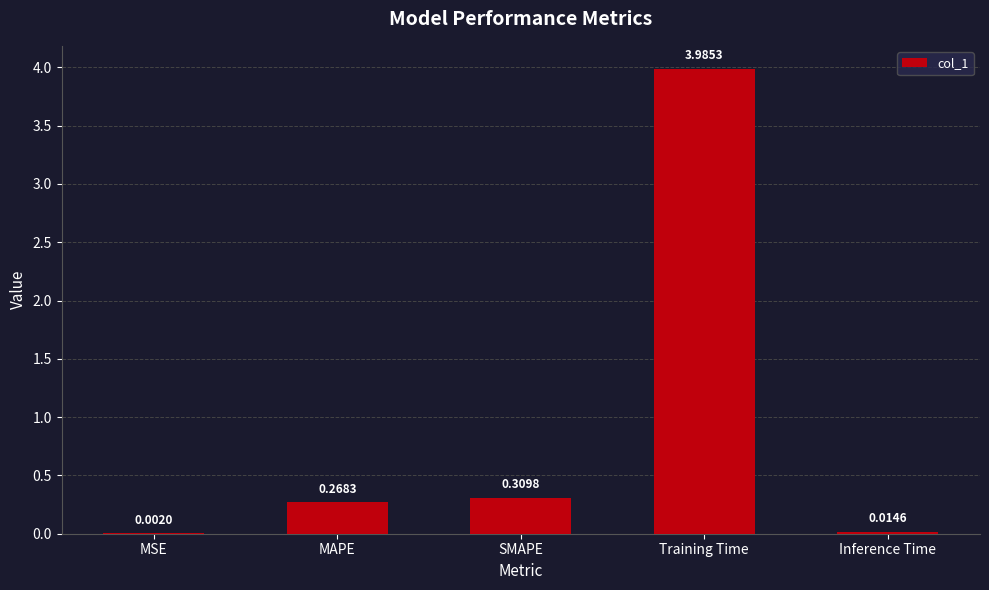

Where is the data nearest to the value 1?

SMAPE